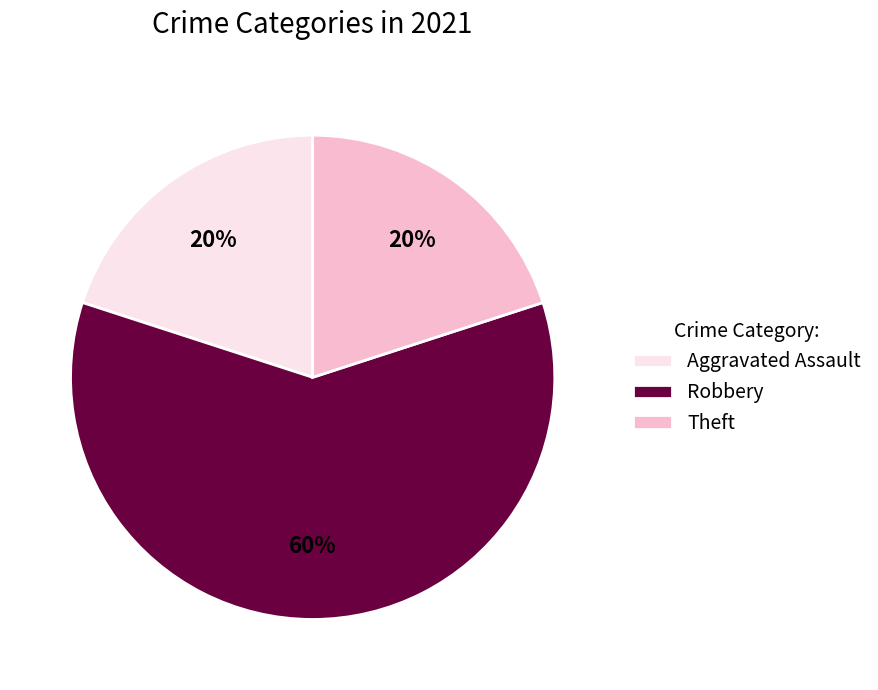

Count the number of slices in the pie.

3